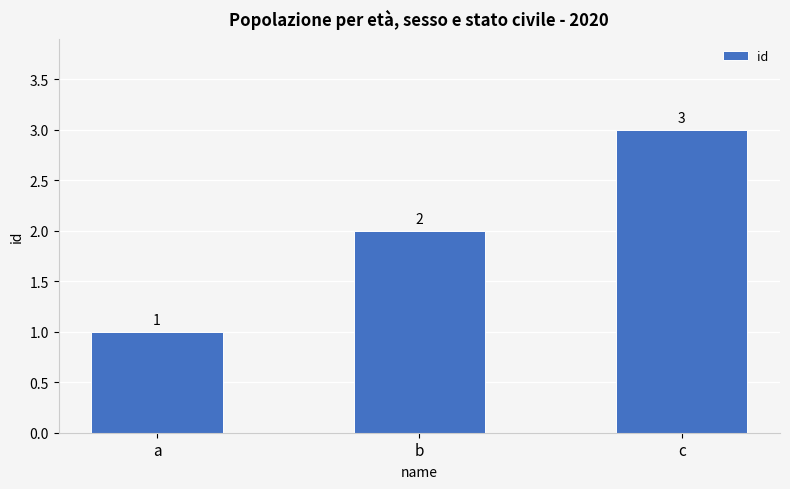

Reading left to right, transcribe all the data shown in this chart.

1	2	3